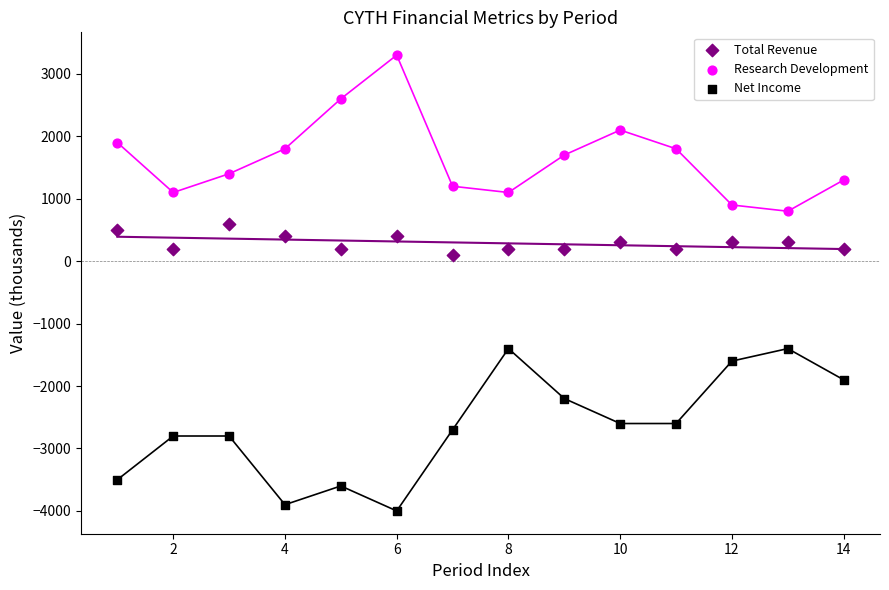

Across all data points, what is the range of X values (max minus min)?

13